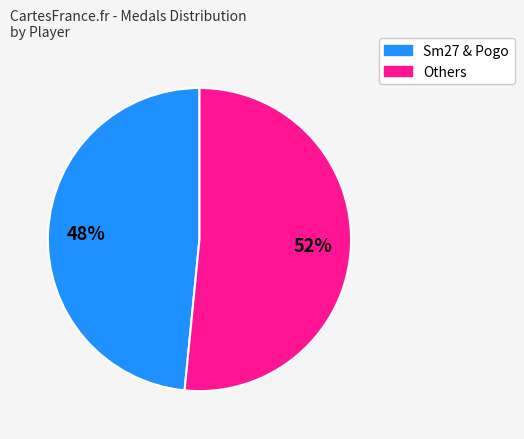

To the nearest percent, what is the average slice percentage?

50%